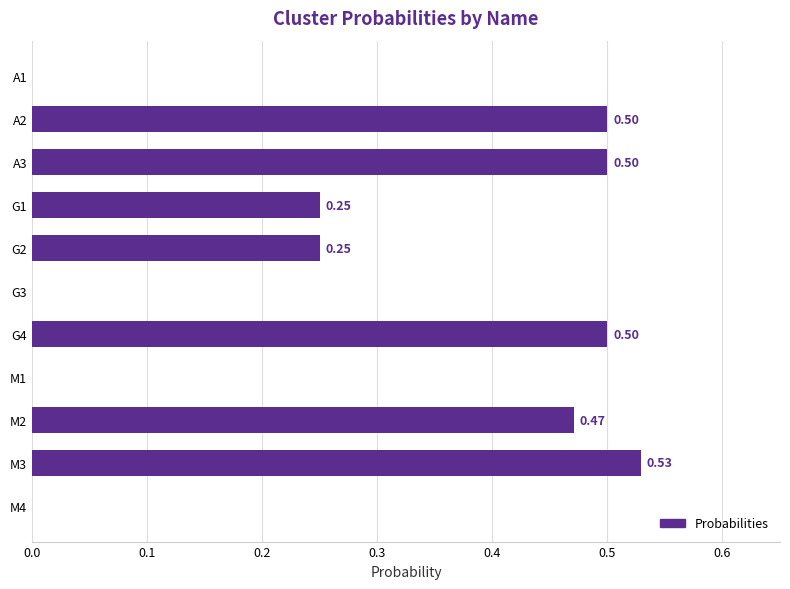

Between A2 and G2, which is larger?

A2